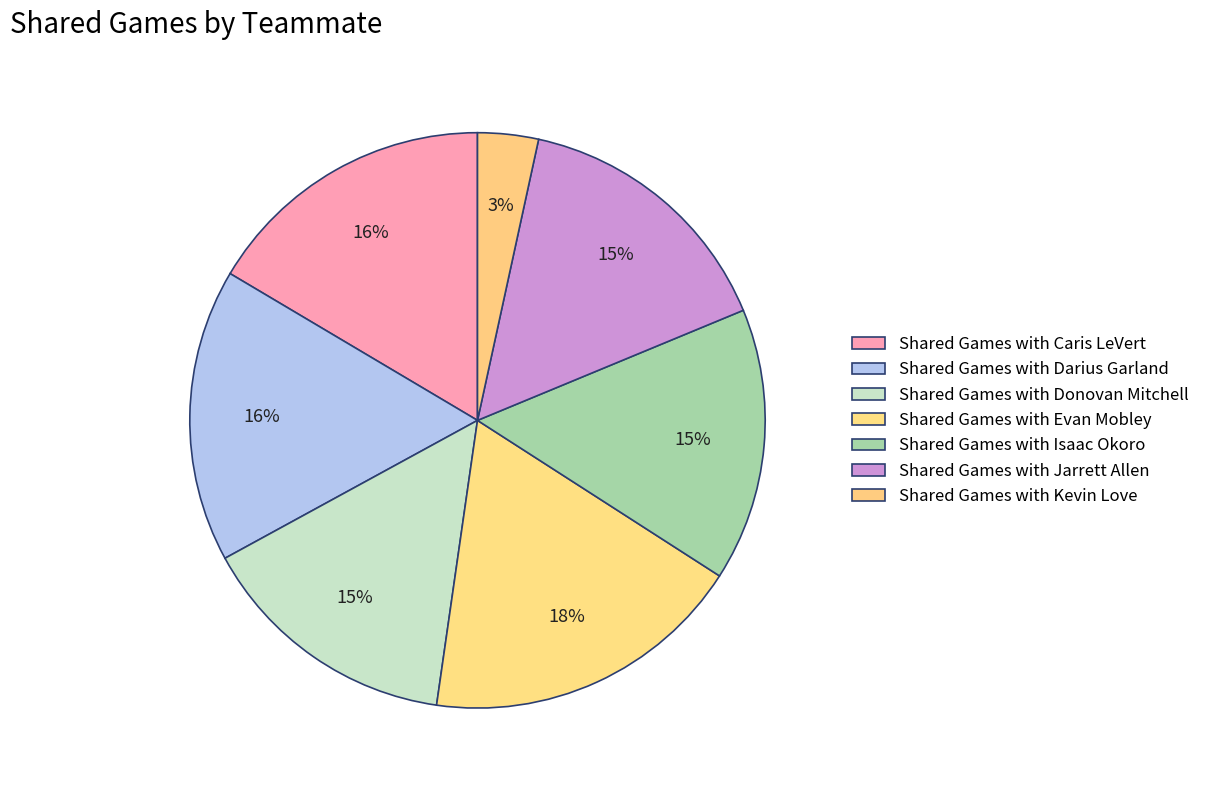

How many slices are in this pie chart?

7